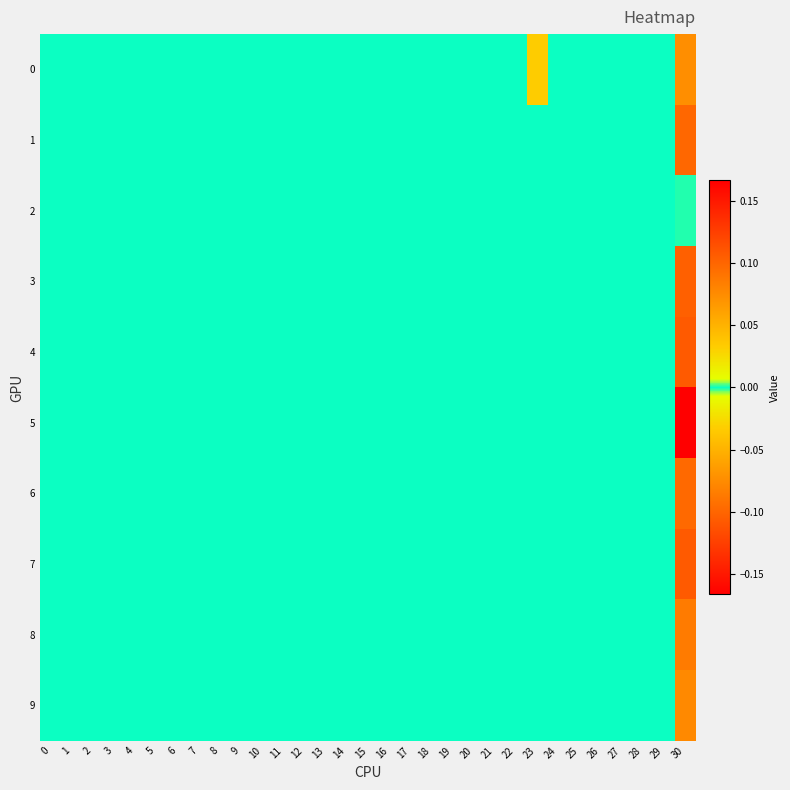

Between 6 and 4, which is larger?

6